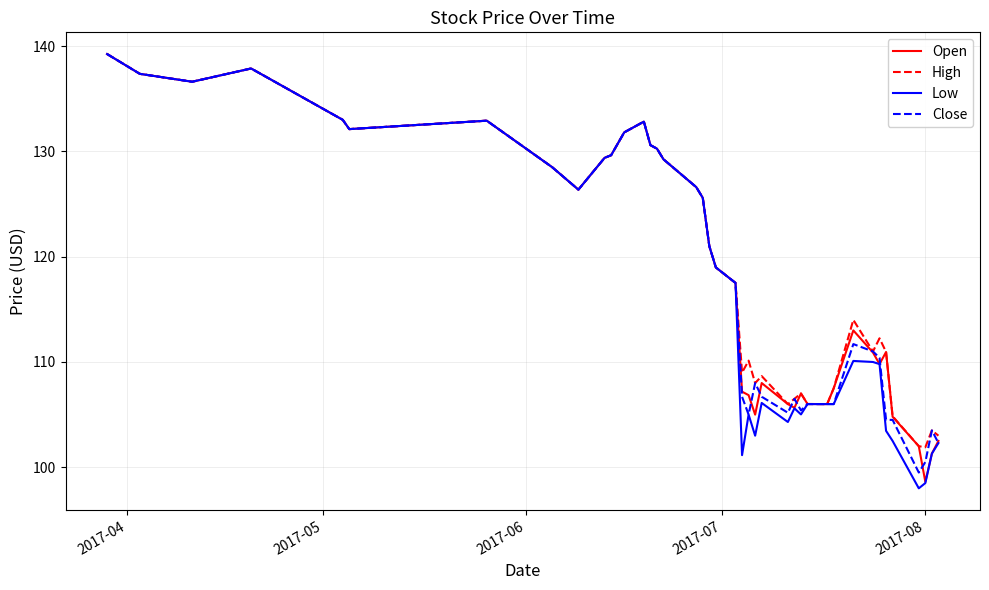

Which series has the largest total across all categories?

High